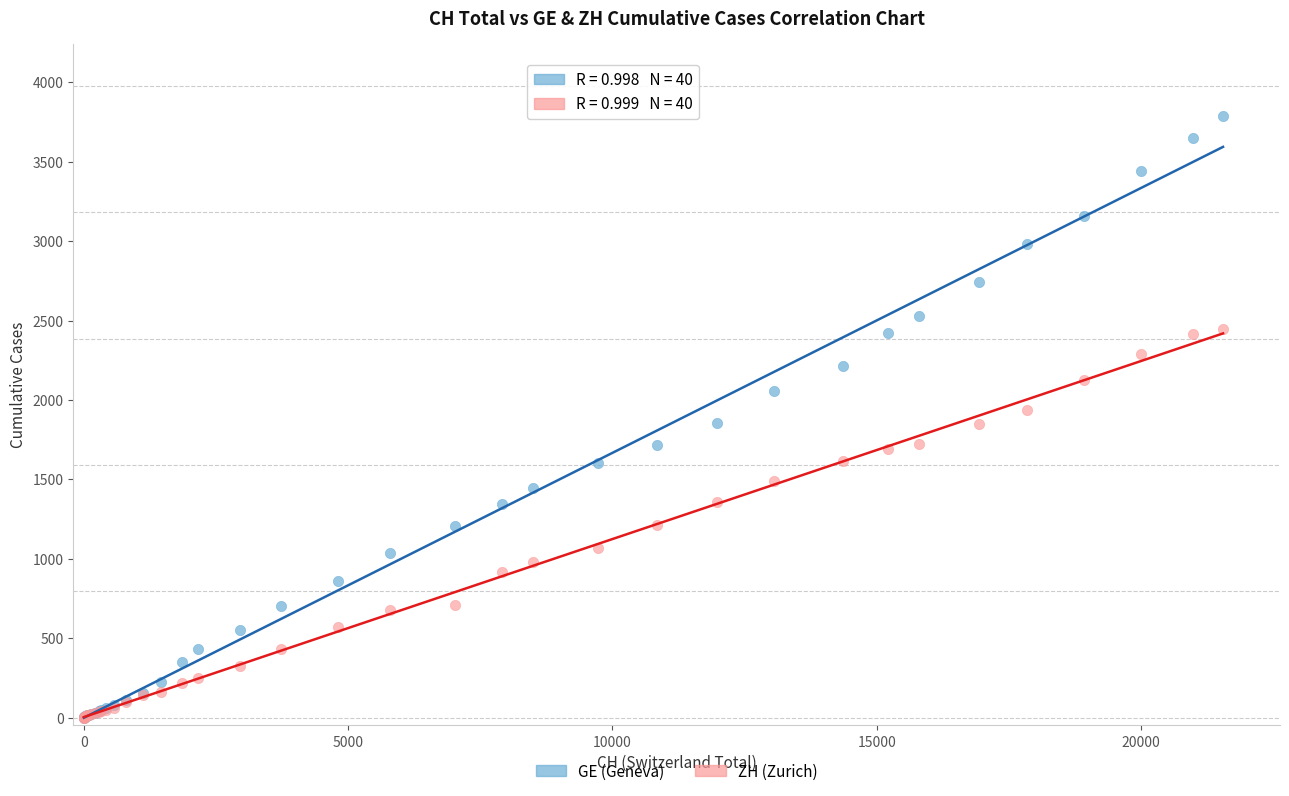

Which series contains the highest Y value?

GE (Geneva)